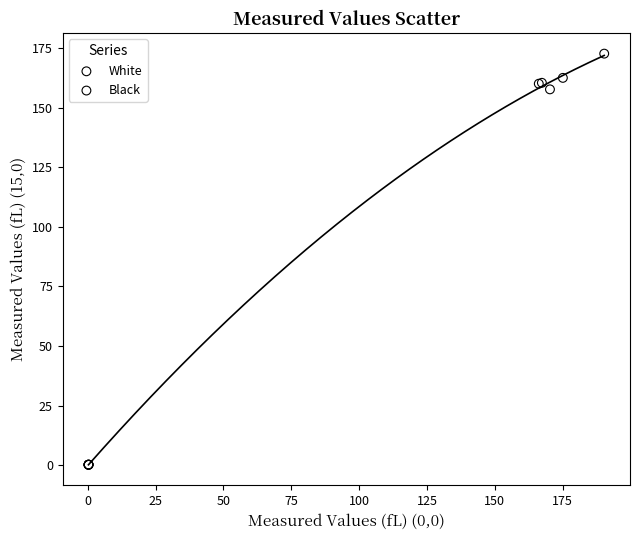

Which series reaches the maximum Y coordinate?

White